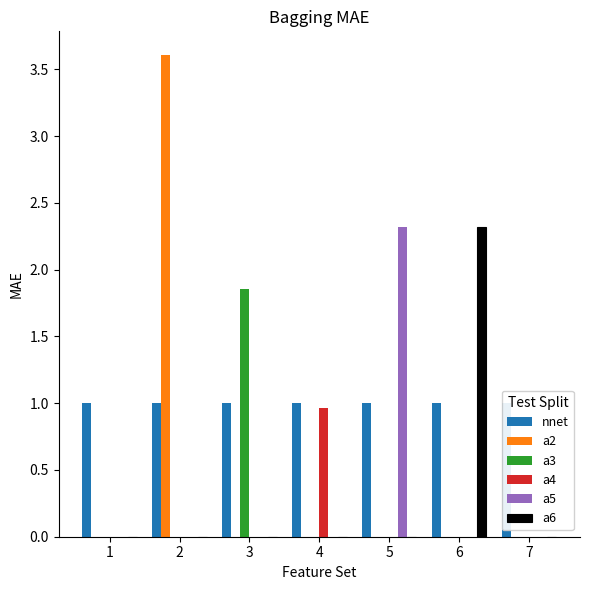

What is the spread (max minus min) of values at 7?

1.0